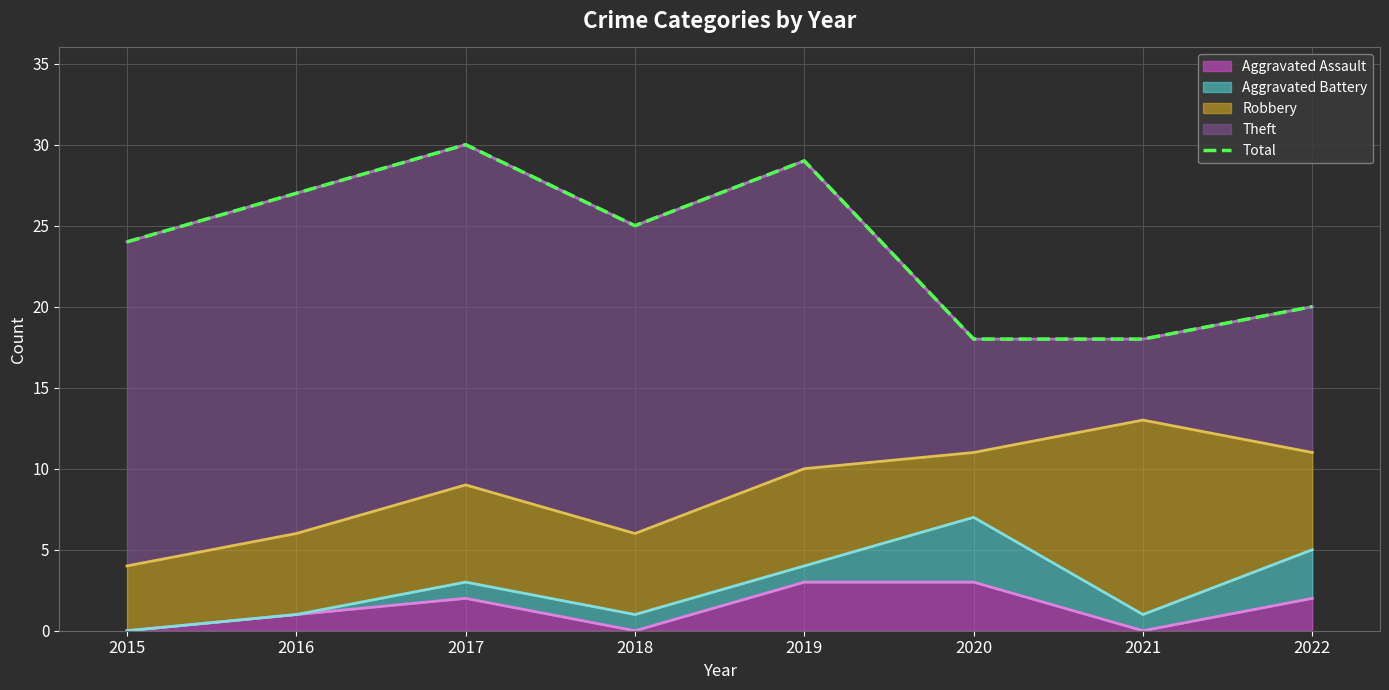

What is the difference between the maximum and minimum values?

12